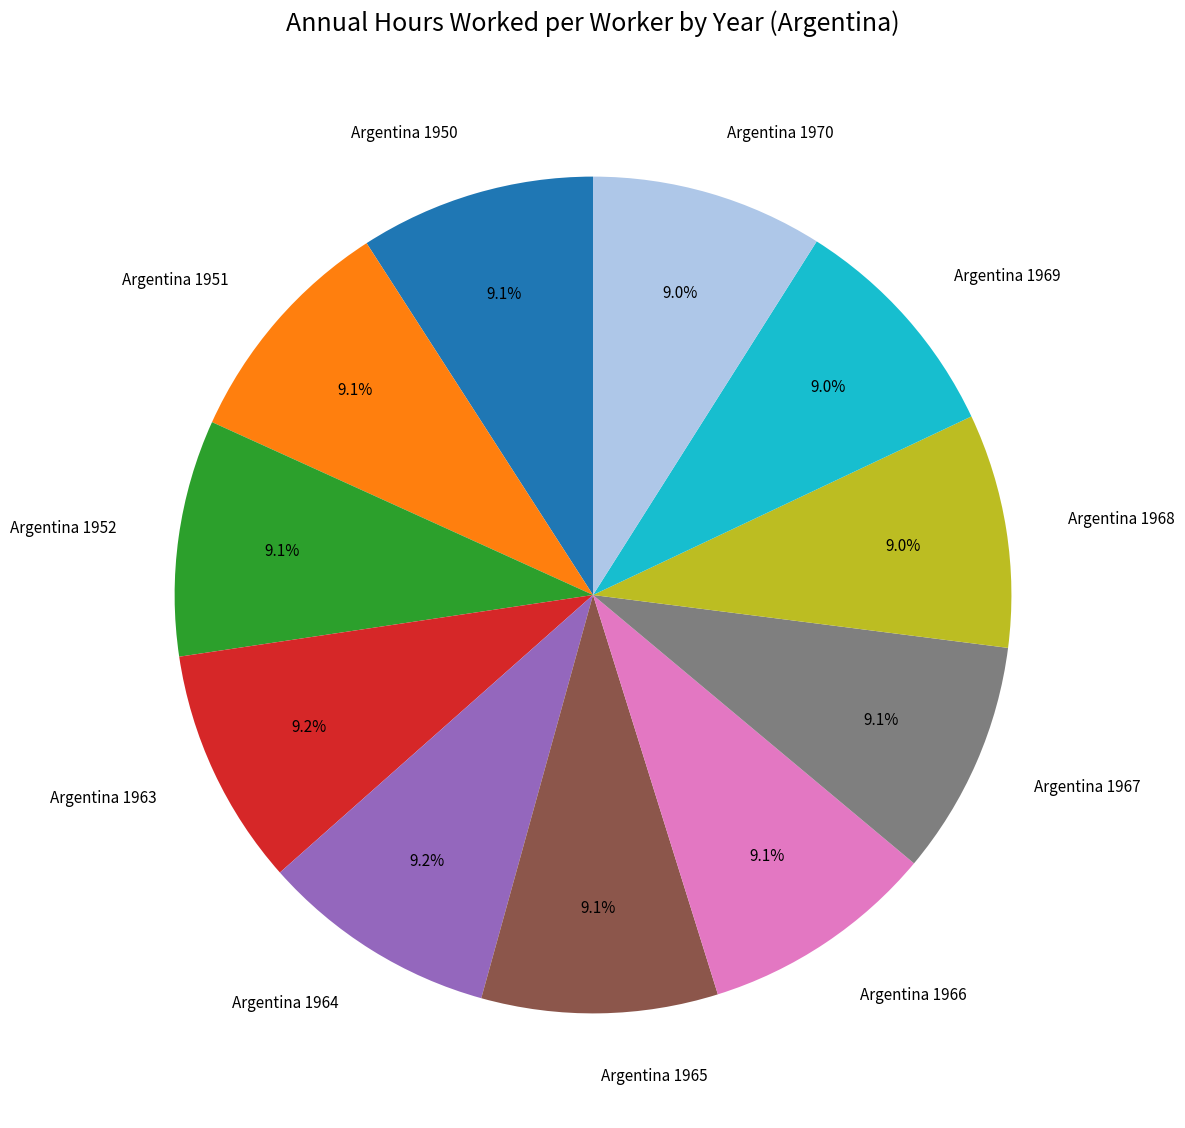

What portion of the pie excludes Argentina 1964?

90.8%